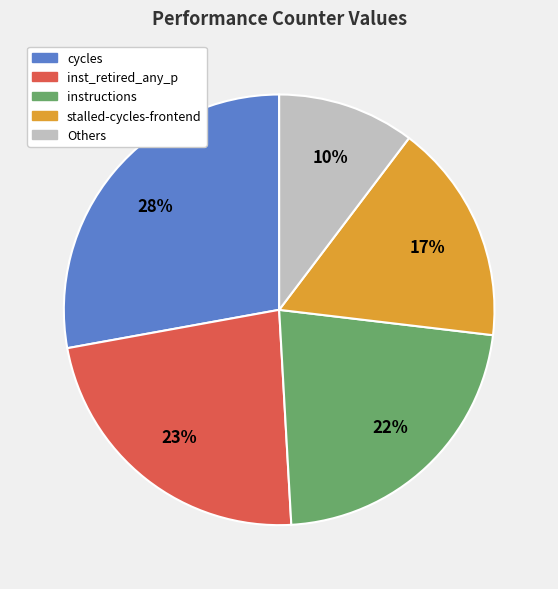

Which category has the smallest portion of the pie?

Others